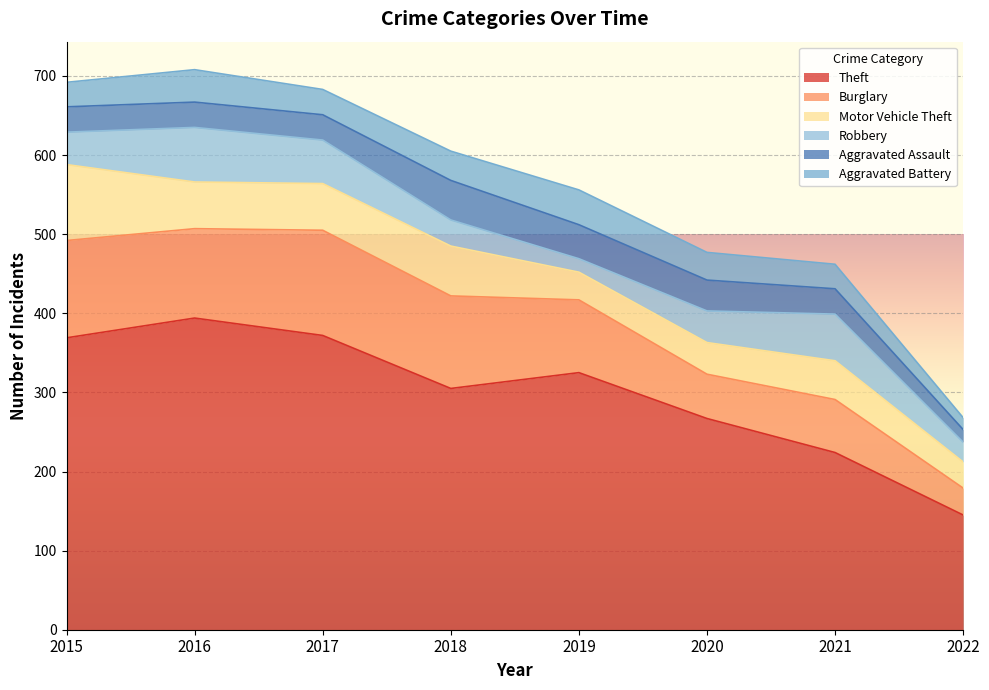

Reading right to left, list all the values displayed in this chart.

Theft: 2022=145	2021=224	2020=267	2019=325	2018=305	2017=372	2016=394	2015=369
Burglary: 2022=34	2021=67	2020=56	2019=92	2018=117	2017=133	2016=113	2015=123
Motor Vehicle Theft: 2022=33	2021=49	2020=40	2019=35	2018=63	2017=59	2016=59	2015=96
Robbery: 2022=25	2021=59	2020=40	2019=17	2018=33	2017=55	2016=69	2015=41
Aggravated Assault: 2022=16	2021=32	2020=39	2019=43	2018=50	2017=32	2016=32	2015=32
Aggravated Battery: 2022=15	2021=31	2020=35	2019=44	2018=37	2017=32	2016=41	2015=31